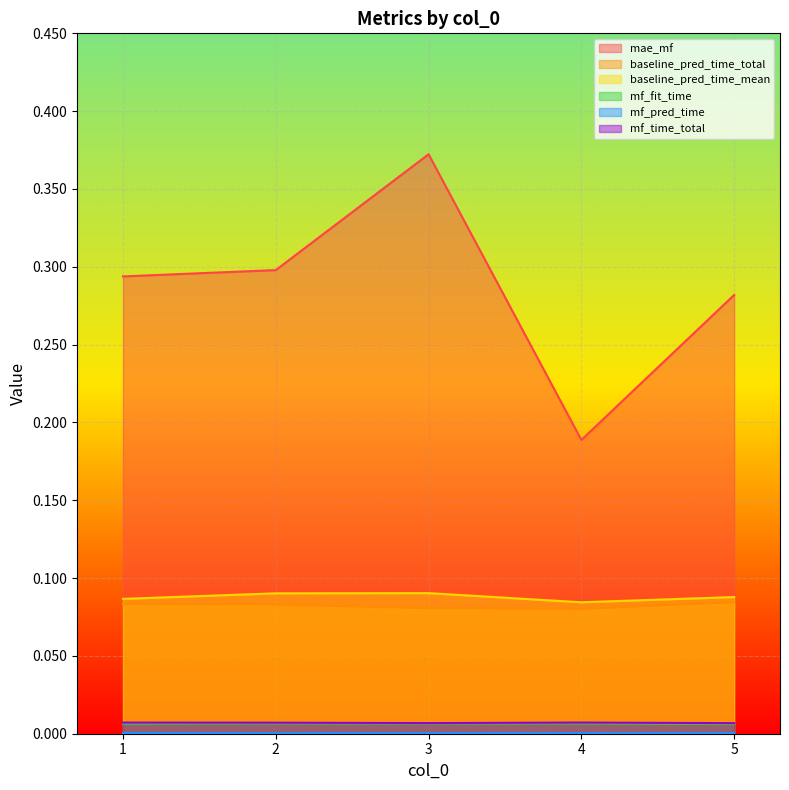

Count the baseline_pred_time_total values in the range 0 to 1.

5